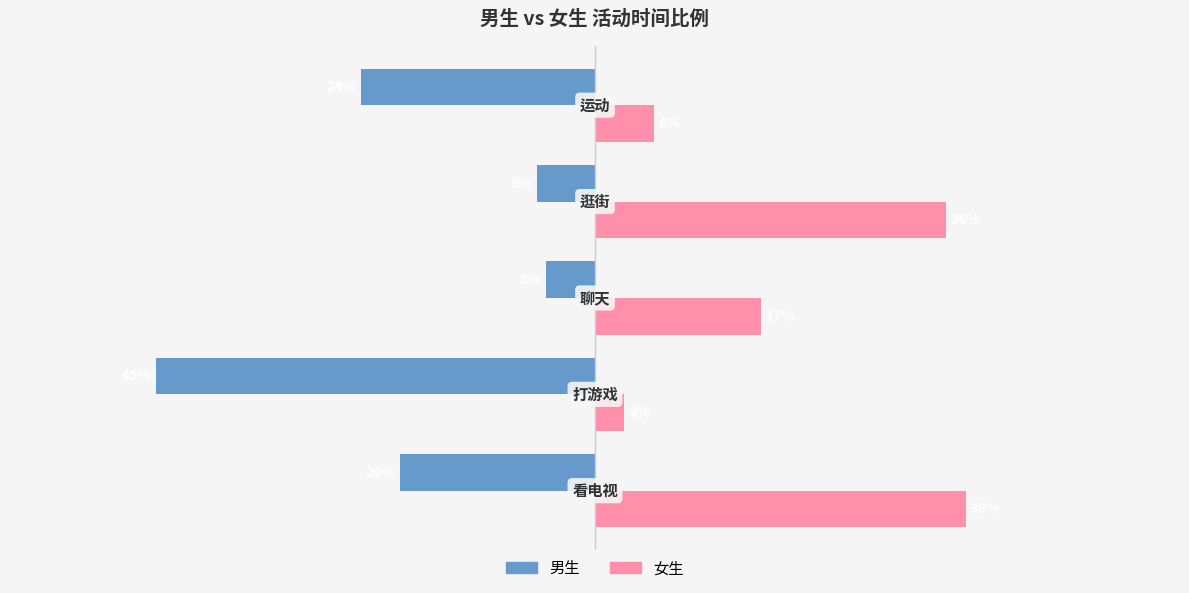

Reading left to right, transcribe all the data shown in this chart.

男生: -0.2	-0.5	-0.1	-0.1	-0.2
女生: 0.4	0.0	0.2	0.4	0.1